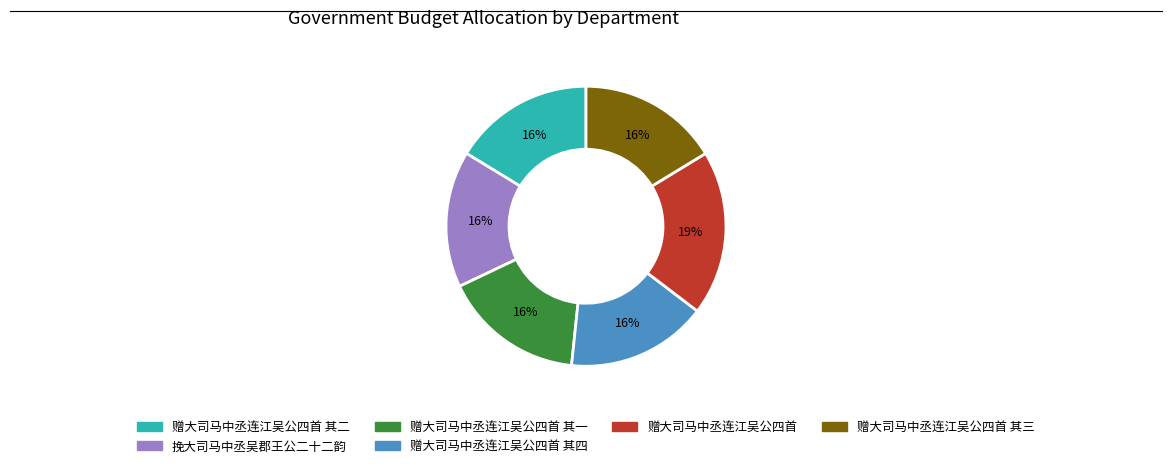

The 赠大司马中丞连江吴公四首 其四 slice represents 8% of the pie. True or false?

False